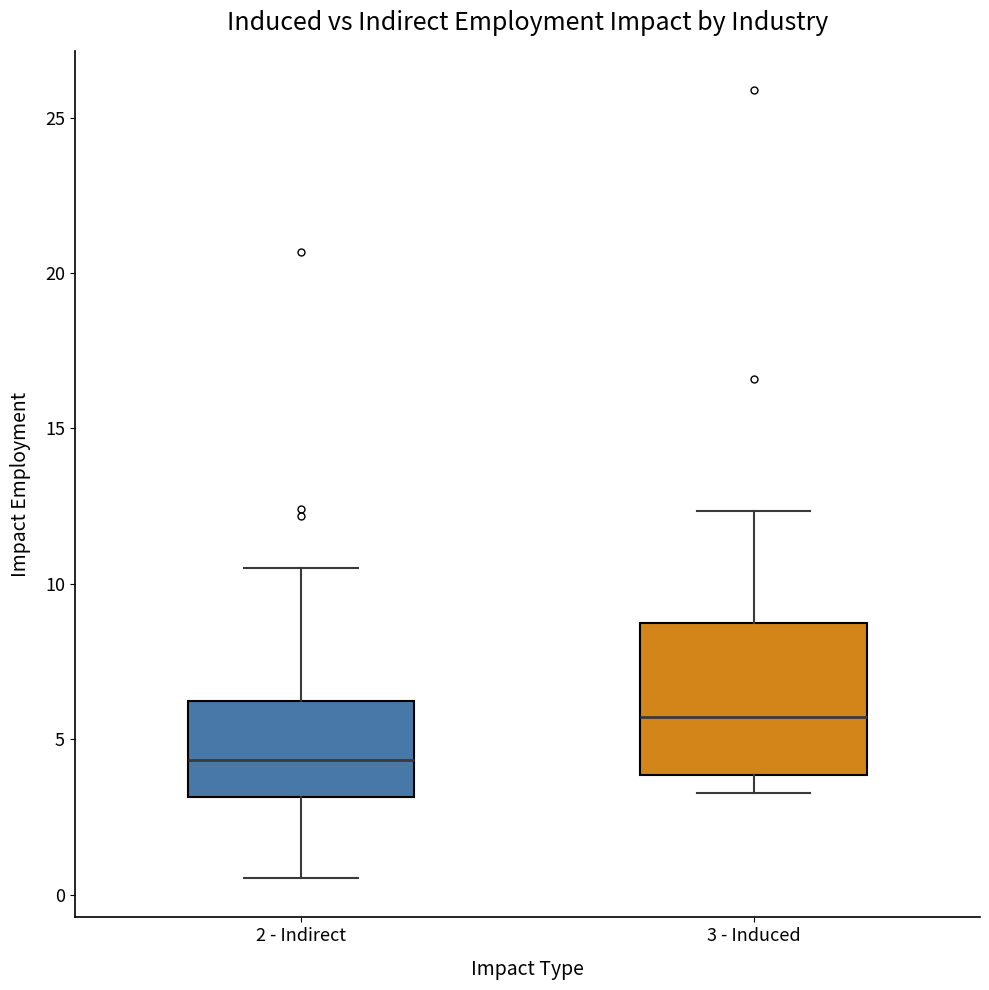

Reading left to right, transcribe this box plot: for each box, give where its median line is, the range the box spans, and where its two whiskers end, as read against the y-axis. The values are not printed on the chart, so give them approximately, as read against the axis.

2 - Indirect: median 4.5, box 3.0 to 6.0, whiskers 0.5 to 10.5
3 - Induced: median 5.5, box 4.0 to 8.5, whiskers 3.5 to 12.5